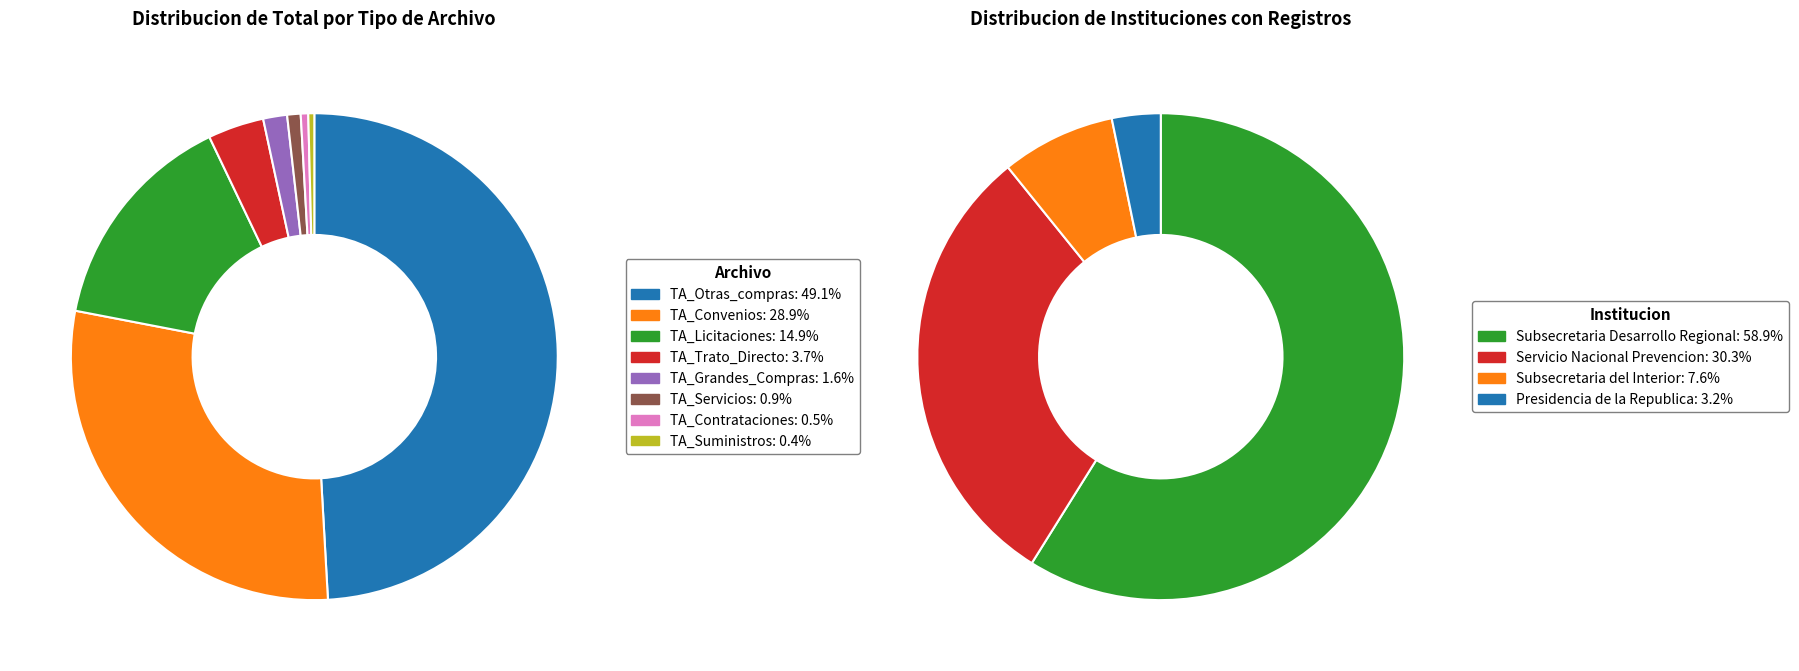

Does any single category account for the majority?

No